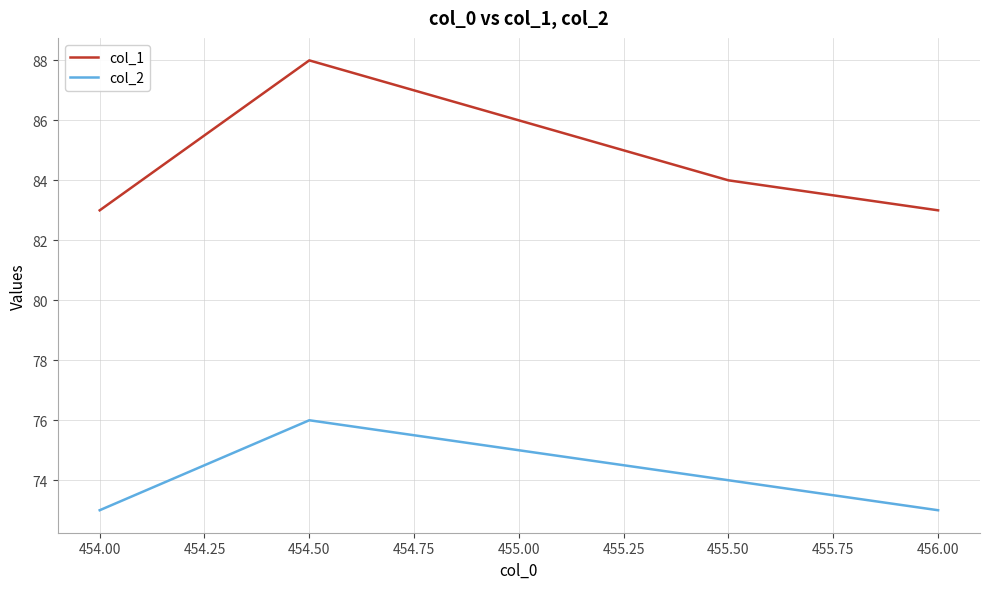

Reading right to left, what are all the values shown in this chart?

col_1: 83	84	86	88	83
col_2: 73	74	75	76	73